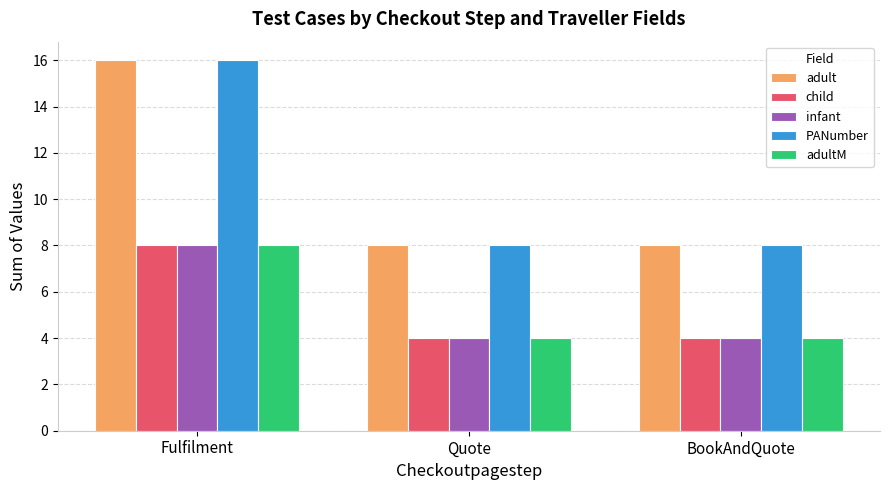

What is the approximate value of PANumber at Quote?

8